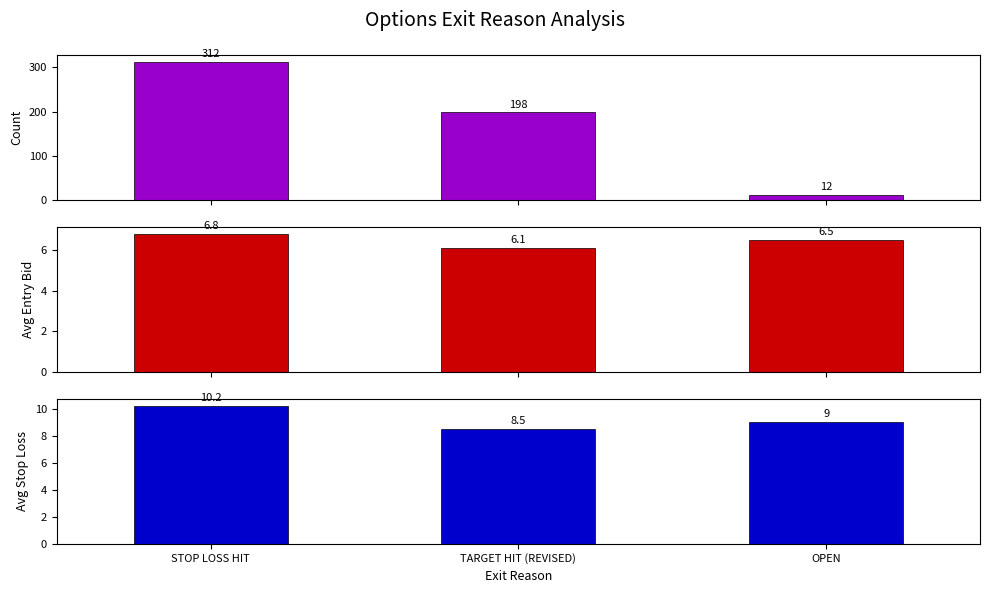

What is the spread (max minus min) of values at STOP LOSS HIT?

305.2